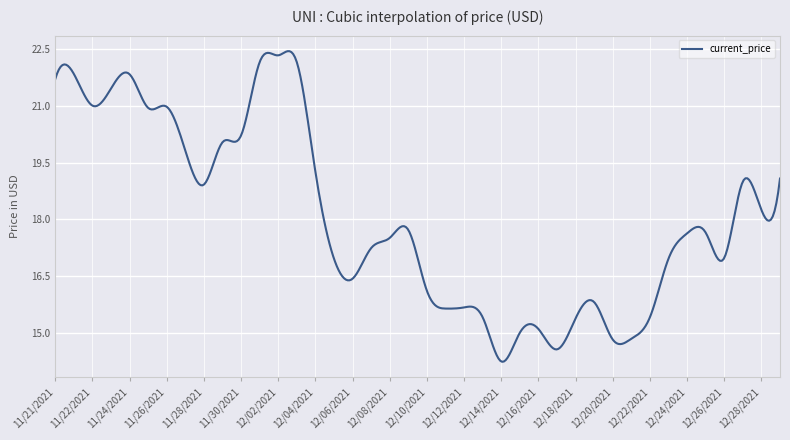

What is the difference between the maximum and minimum values?

8.2